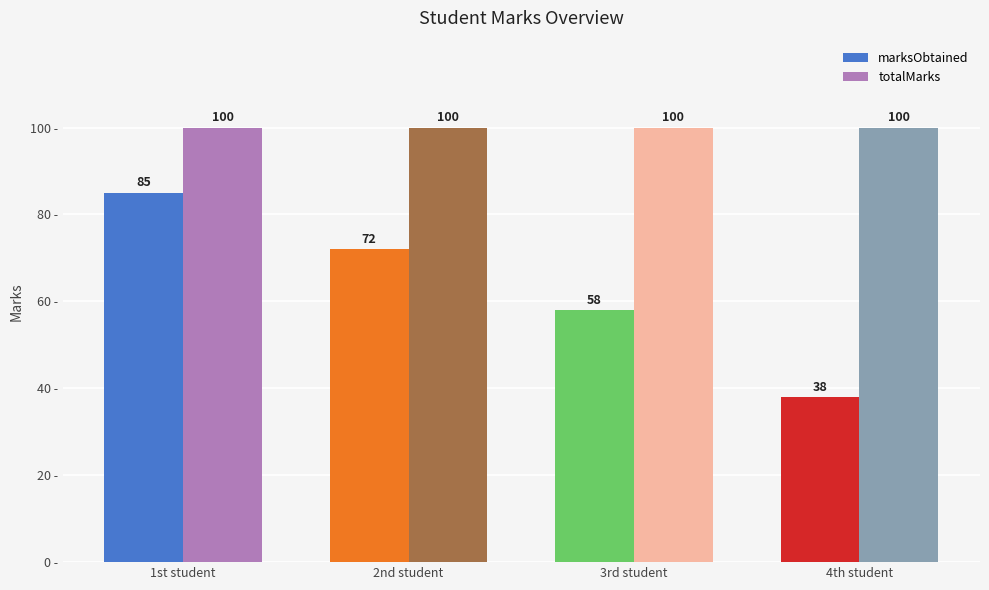

What is the approximate value of marksObtained at 4th student, to the nearest 5?

40